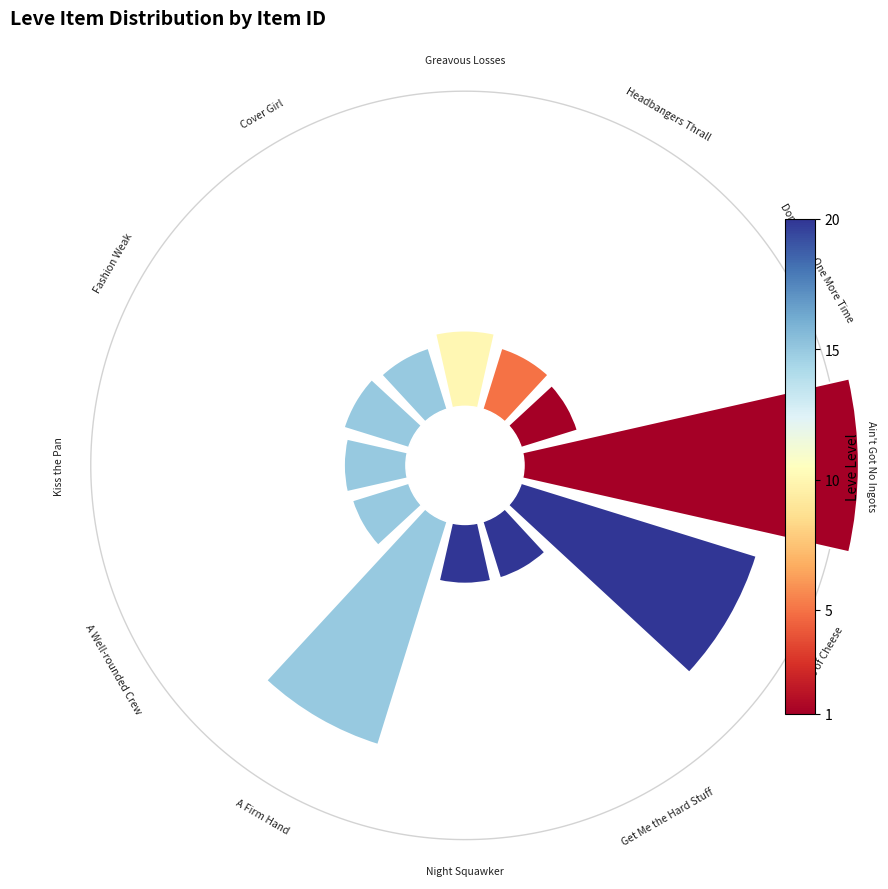

What percentage do 246 Kinds of Cheese and A Firm Hand together represent?

28.6%